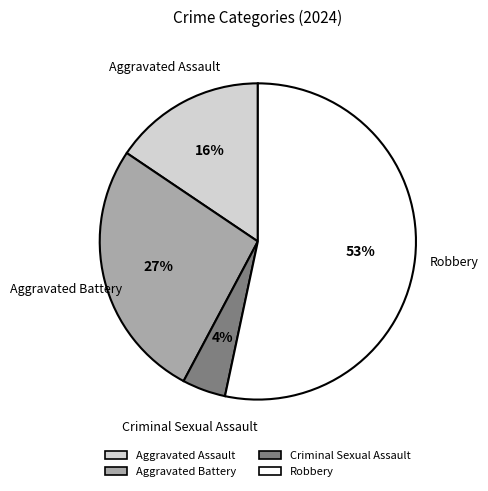

To the nearest percent, what is the difference between the Robbery and Criminal Sexual Assault slice percentages?

49%